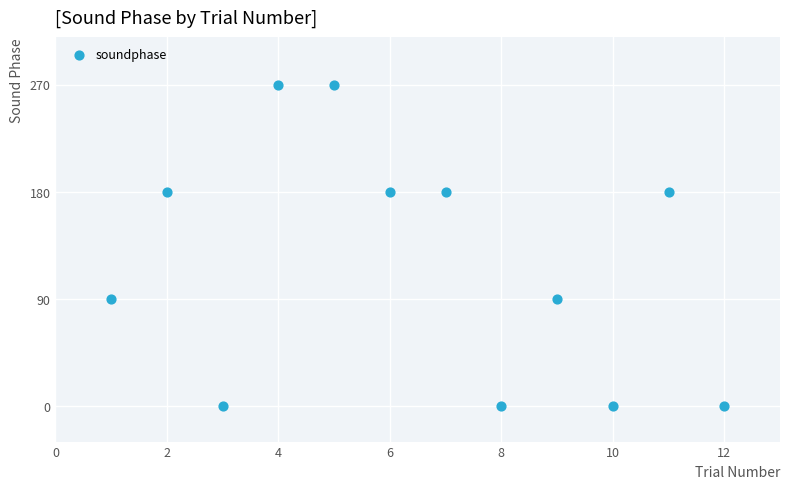

What is the range of X values (max minus min)?

11